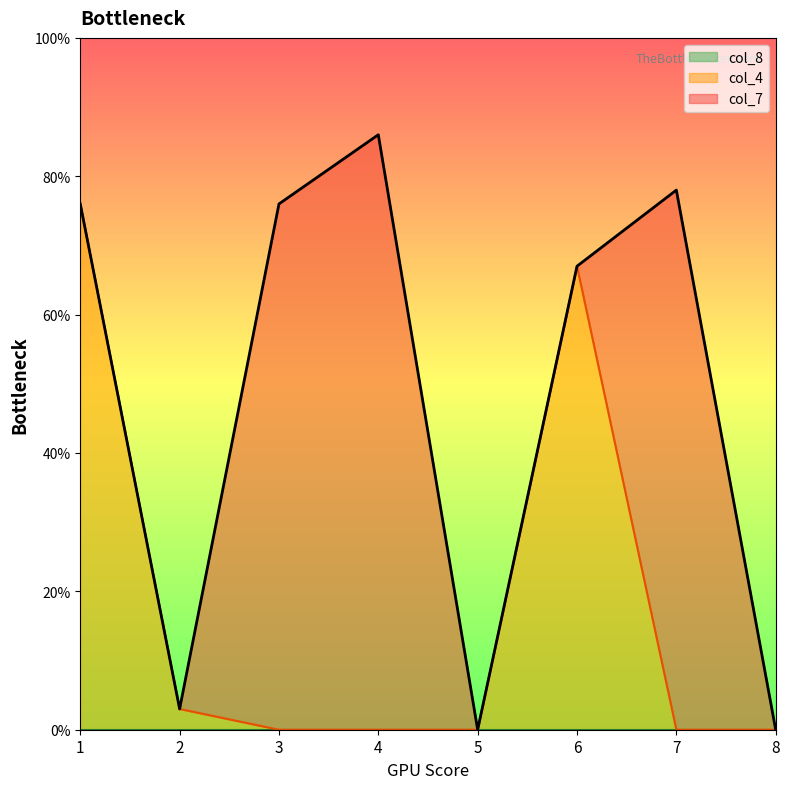

Does the chart display data point markers on the line(s)?

No